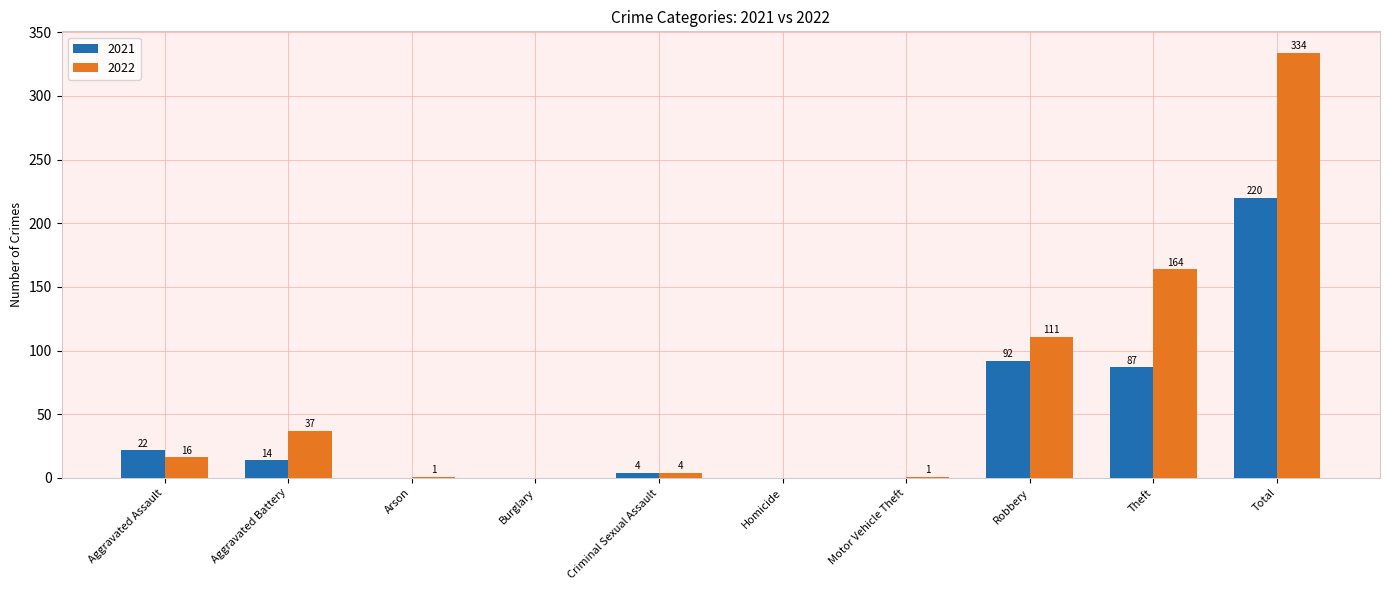

At which label is 2021 closest to 110?

Robbery